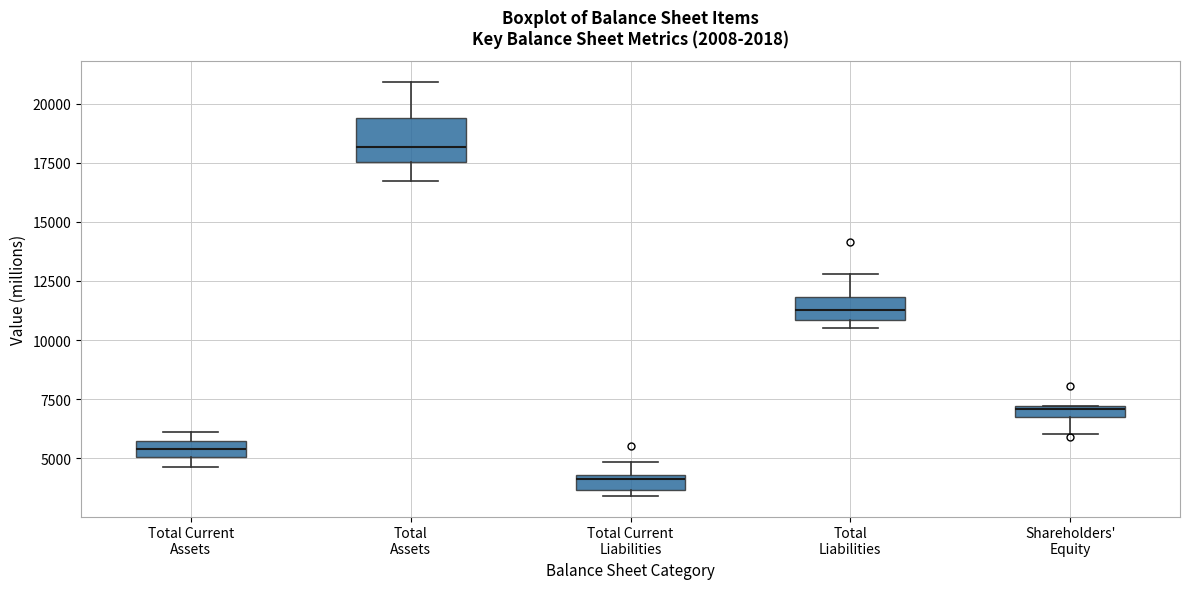

Which box's median line is the lowest?

Total Current Liabilities